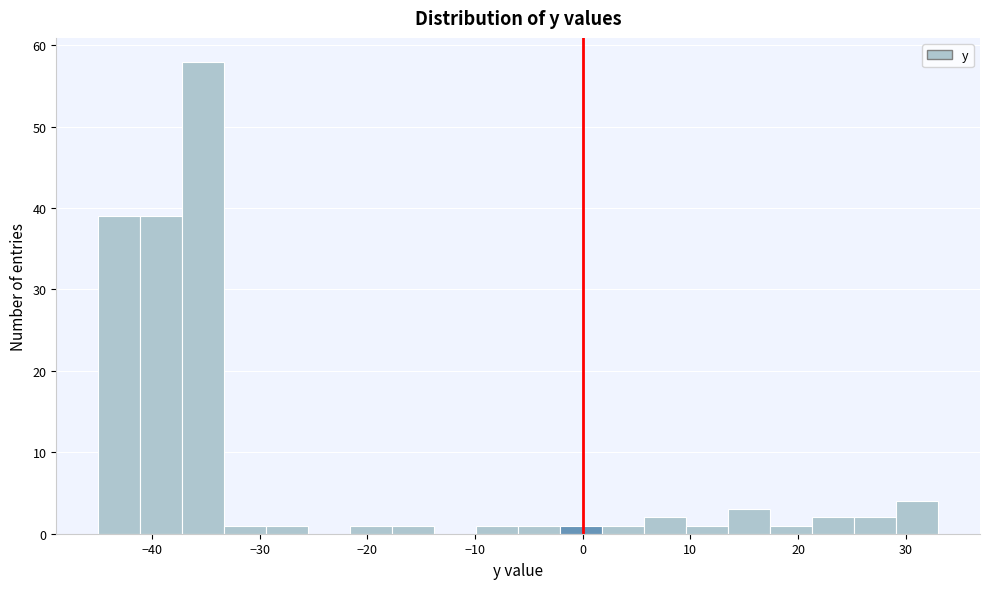

Read against the x-axis, roughly where is the centre of the tallest bar?

-35